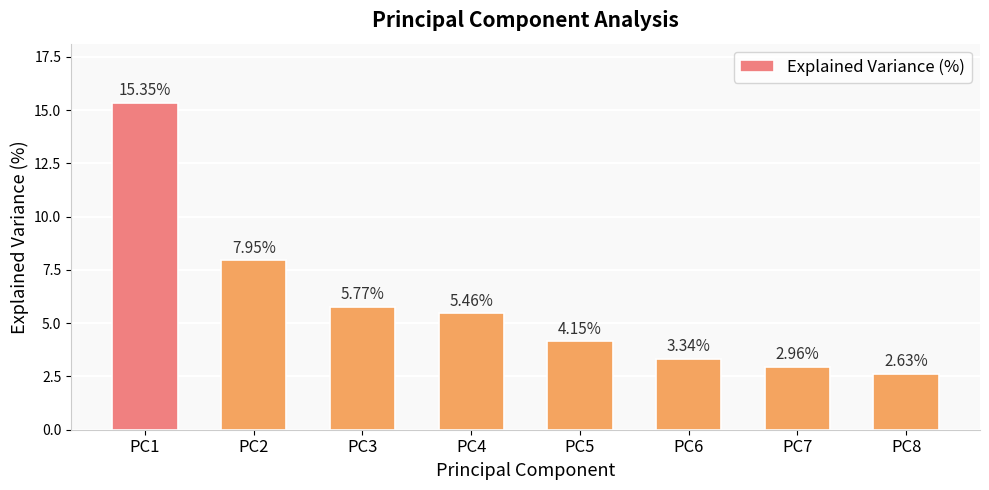

Rank the categories by value from lowest to highest.

PC8, PC7, PC6, PC5, PC4, PC3, PC2, PC1